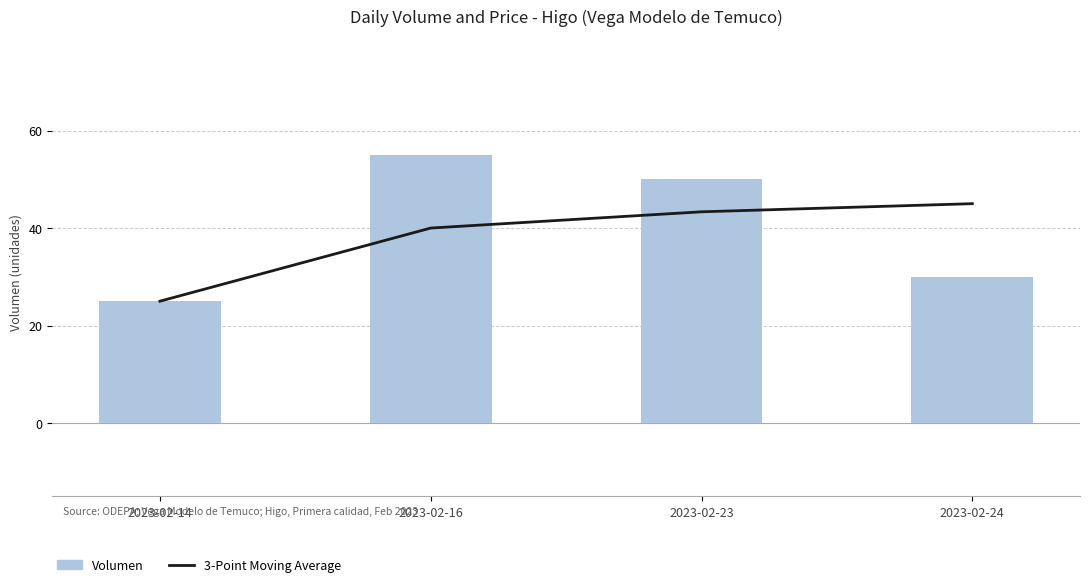

Reading left to right, what are all the values shown in this chart?

3-Point Moving Average: 25.0	40.0	43.3	45.0
Volumen: 25.0	55.0	50.0	30.0